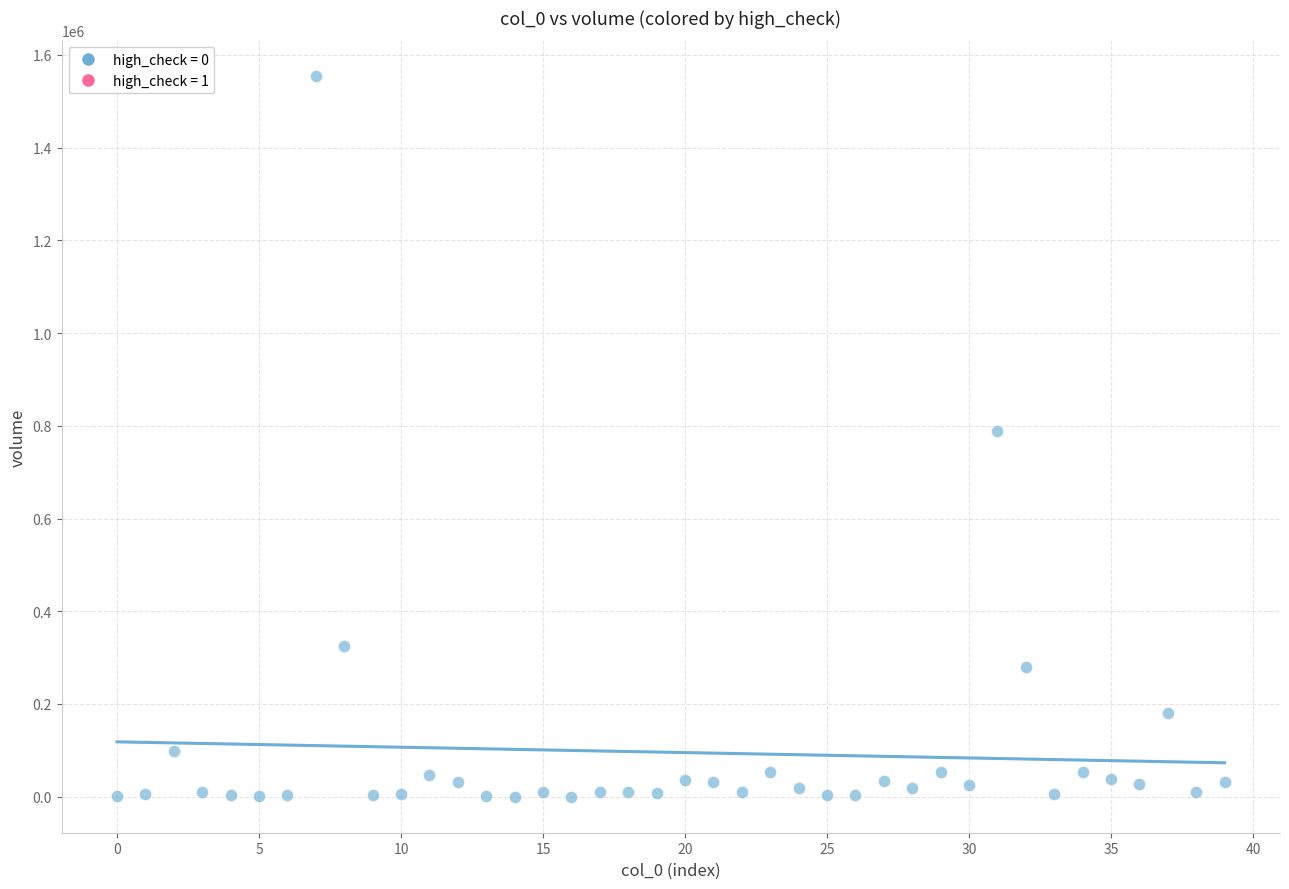

What is the range of Y values (max minus min)?

1553618.1